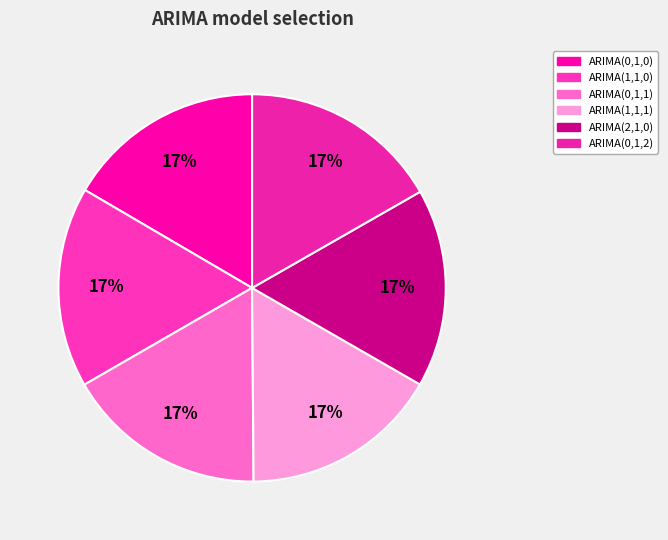

Count the number of slices in the pie.

6